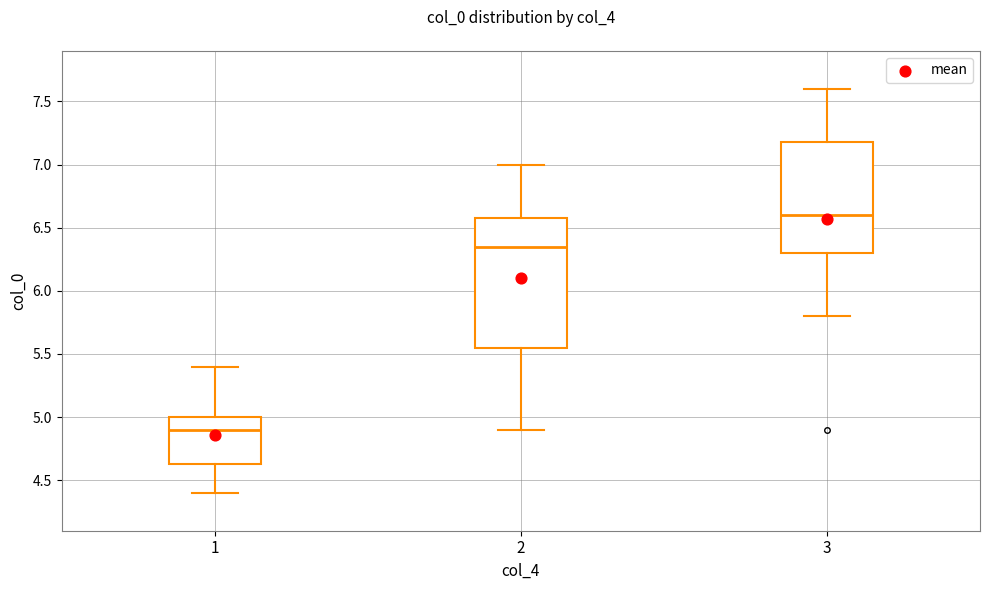

Comparing the boxes themselves (not the whiskers), which one is the tallest?

2